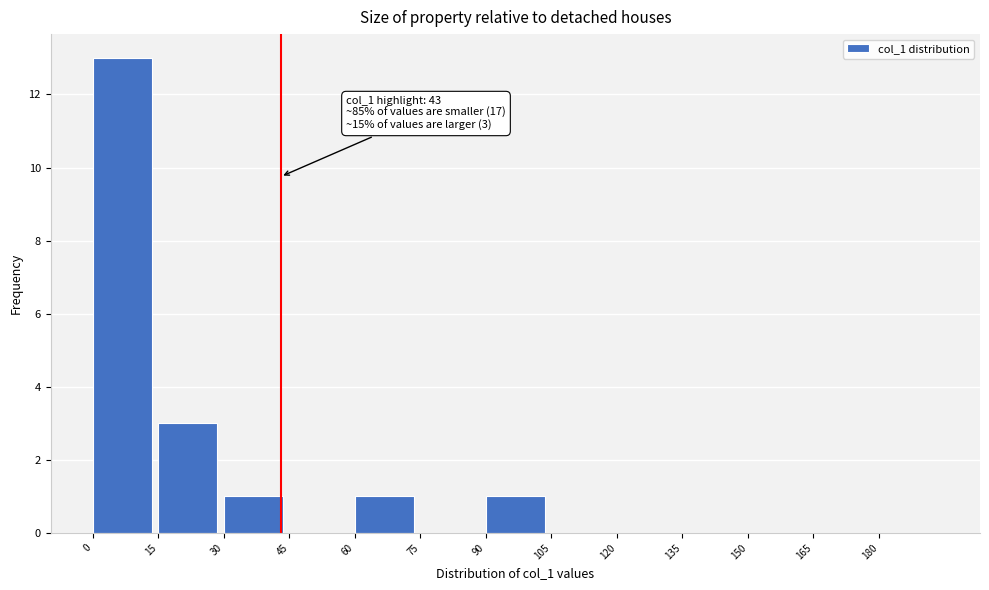

Over which range of the x-axis is the bar tallest?

0 to 15